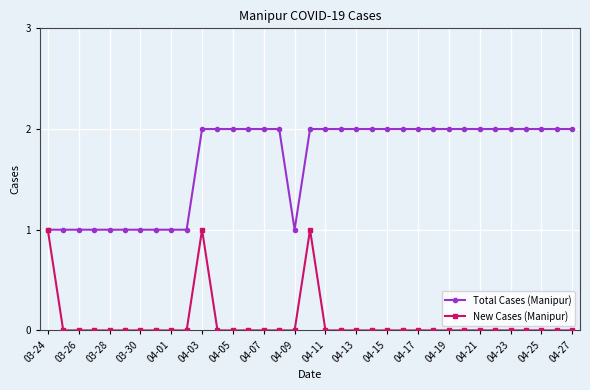

Rank the series by their maximum value, from lowest to highest.

New Cases (Manipur), Total Cases (Manipur)